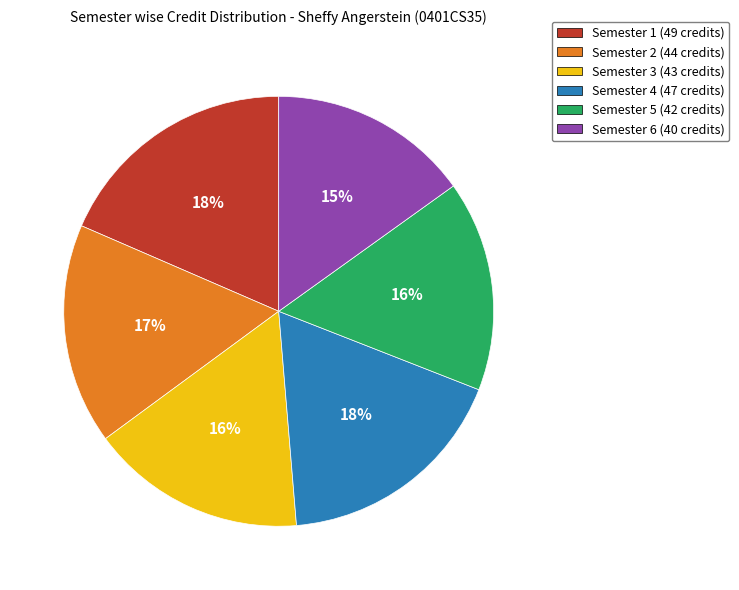

To the nearest percent, what is the combined percentage of Semester 5 and Semester 3?

32%